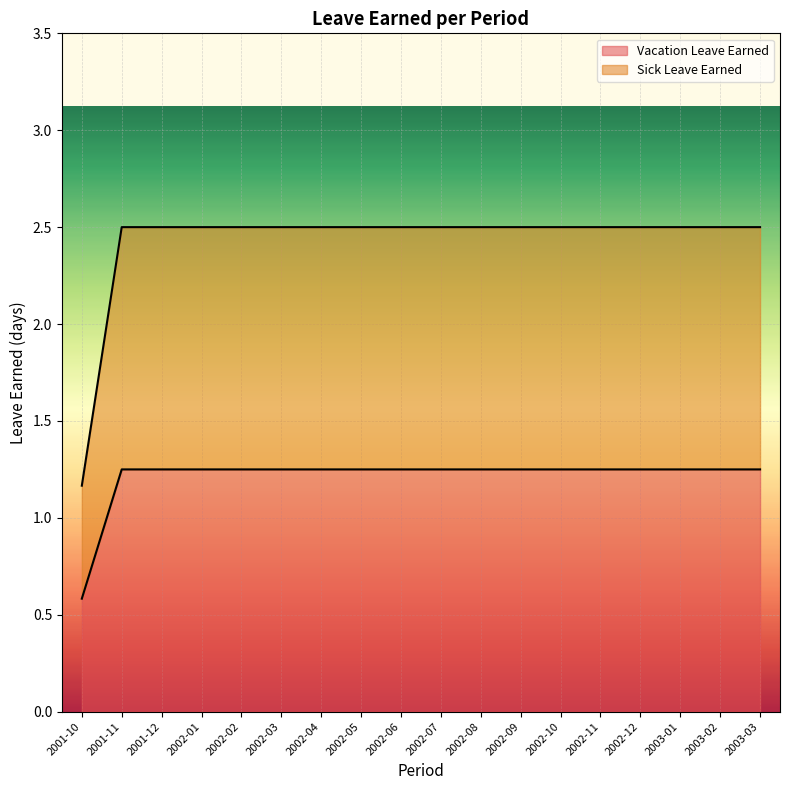

Which has a higher value, 2002-01 or 2002-03?

2002-01